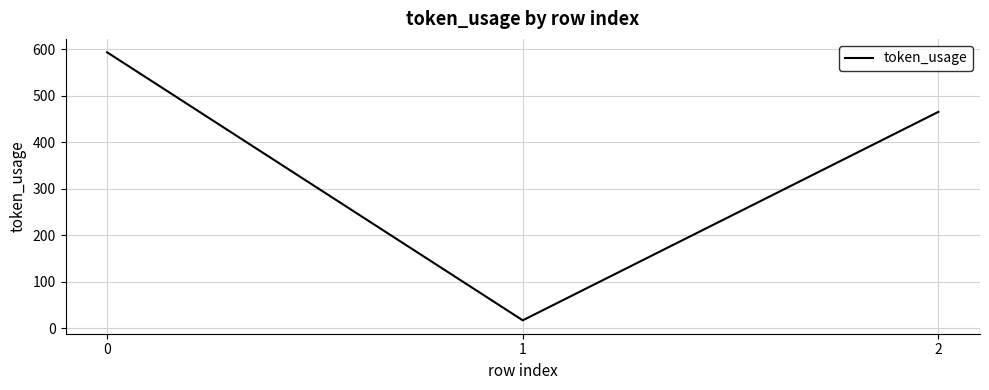

Reading right to left, list all the values displayed in this chart.

465	17	593